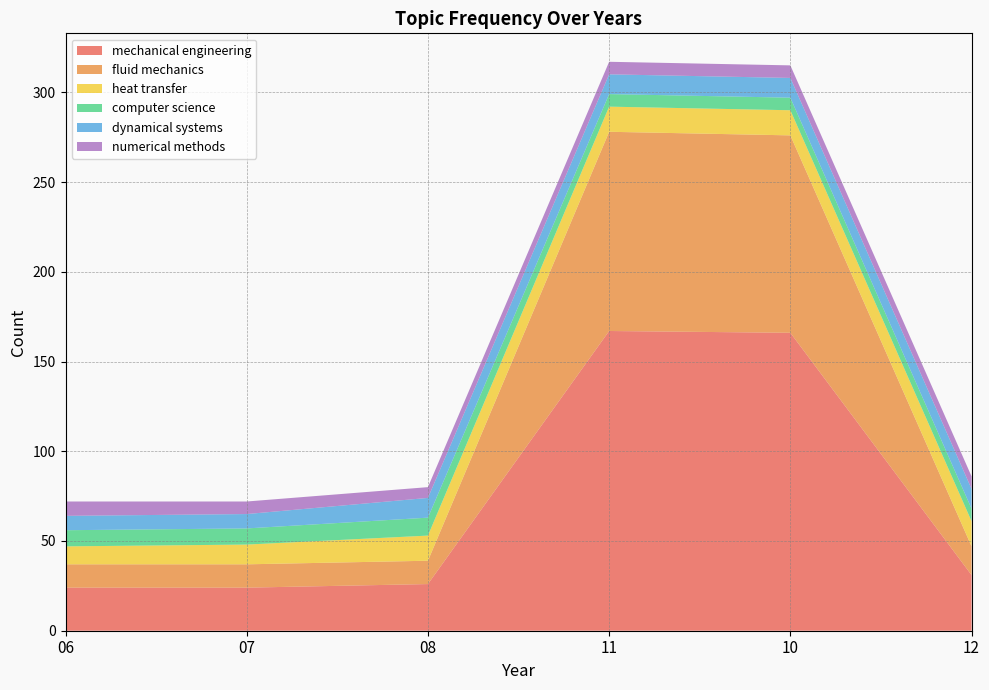

Reading left to right, what are all the values shown in this chart?

mechanical engineering: 06=24	07=24	08=26	11=167	10=166	12=31
fluid mechanics: 06=13	07=13	08=13	11=111	10=110	12=16
heat transfer: 06=10	07=11	08=14	11=14	10=14	12=14
computer science: 06=9	07=9	08=10	11=7	10=7	12=7
dynamical systems: 06=8	07=8	08=11	11=11	10=11	12=11
numerical methods: 06=8	07=7	08=6	11=7	10=7	12=7